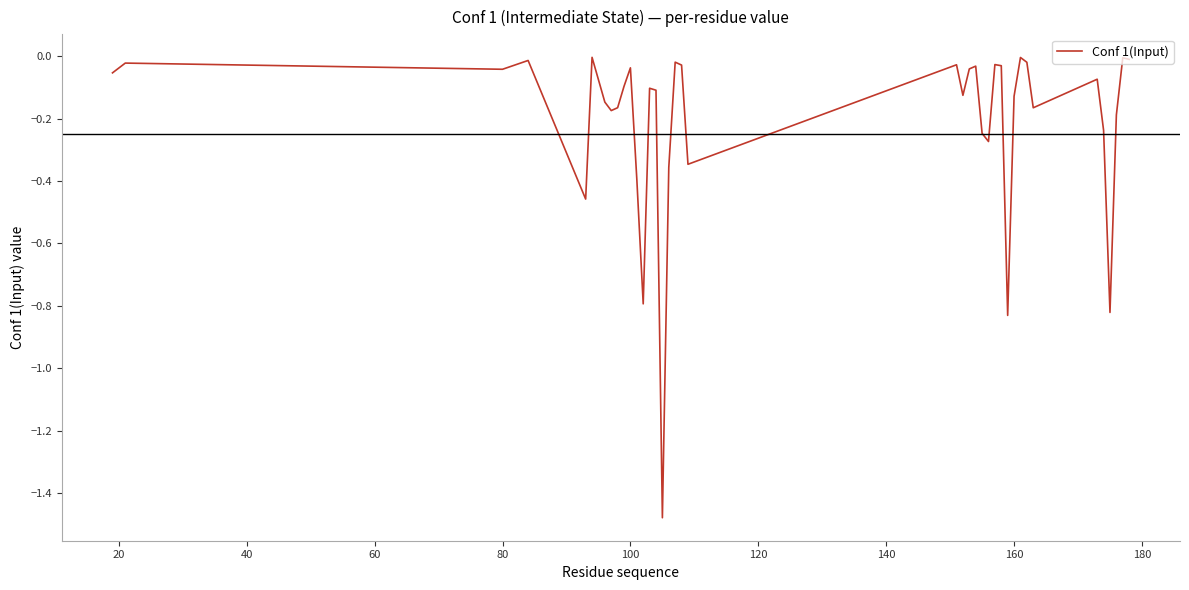

What is the difference between the maximum and minimum values?

1.5